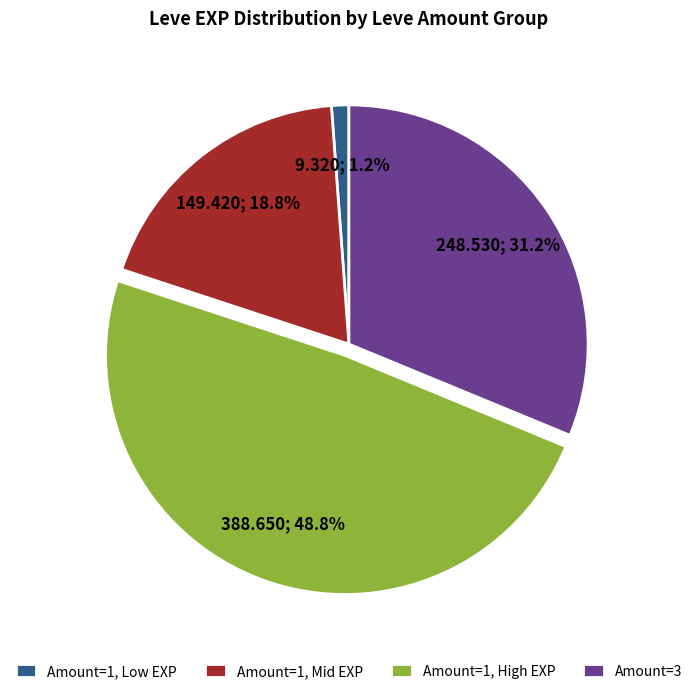

Which slice is the smallest?

Amount=1, Low EXP